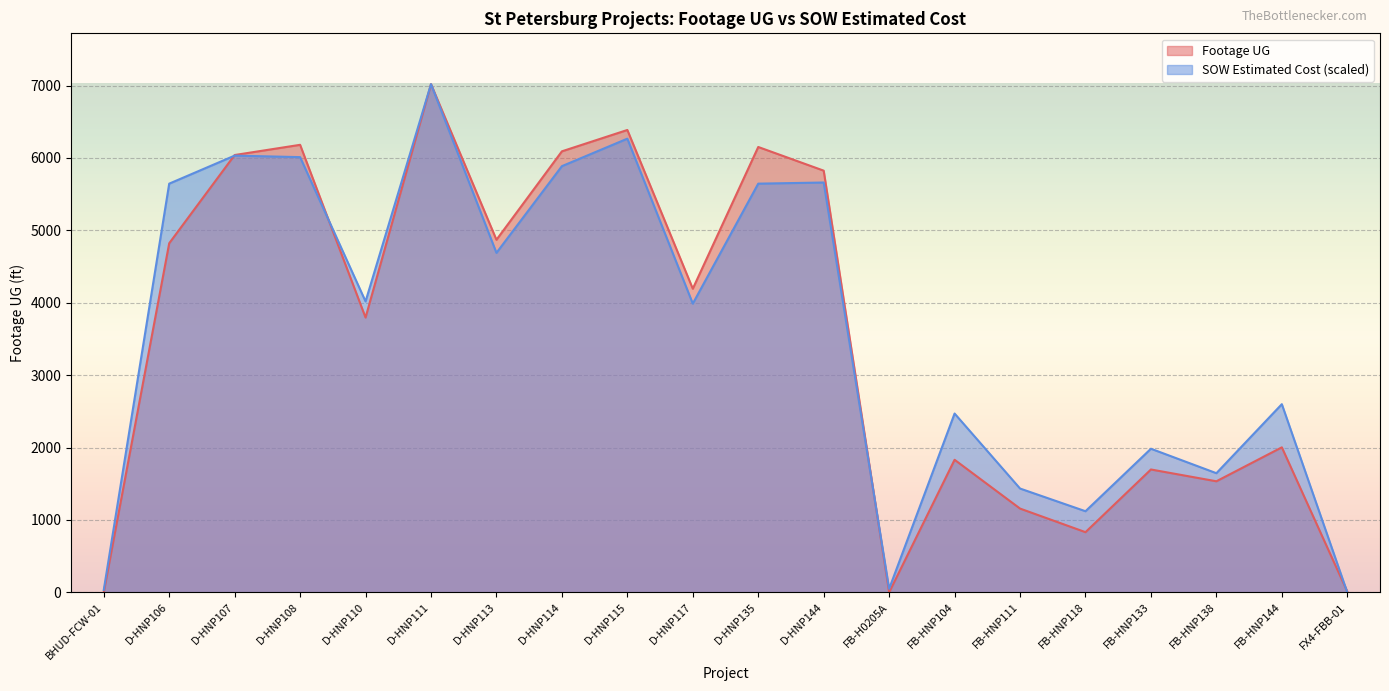

At D-HNP144, list the series in order from smallest to largest.

SOW Estimated Cost (scaled), Footage UG